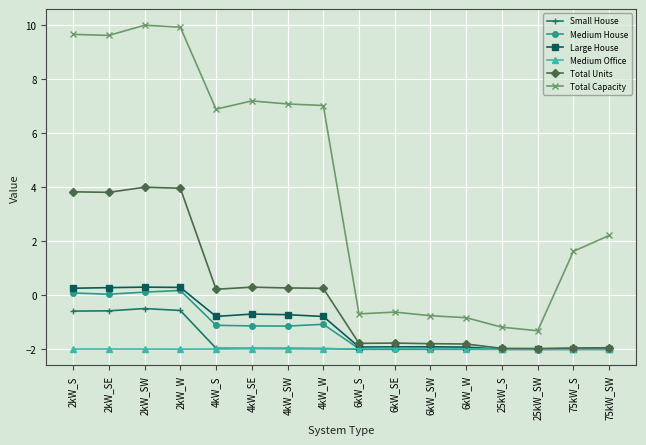

What is the approximate value of Large House at 4kW_SE?

-0.7